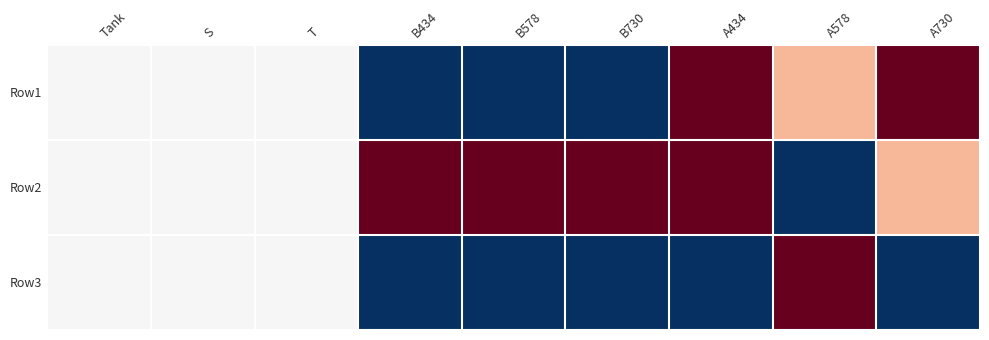

Rank the series by their maximum value, from lowest to highest.

Row1, Row2, Row3